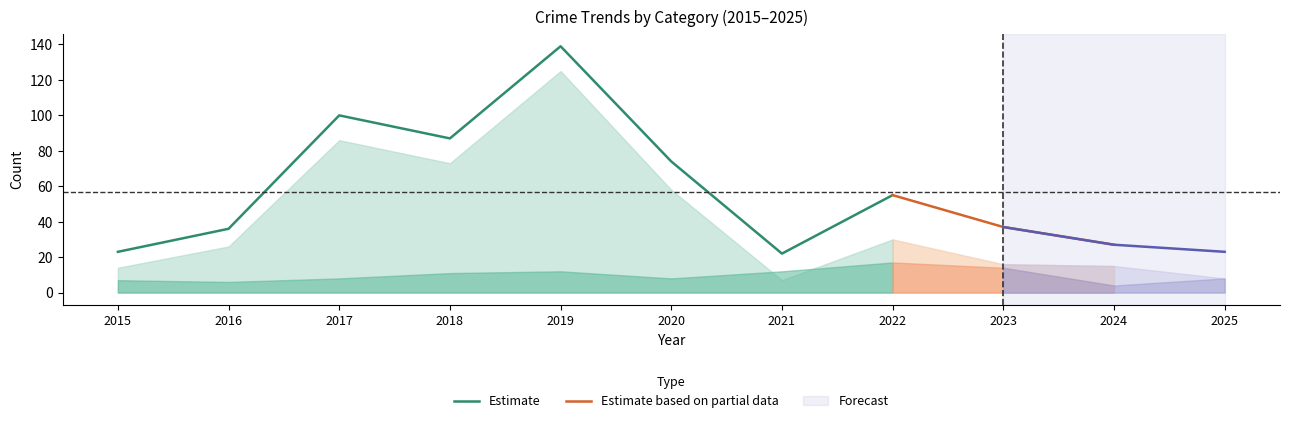

What is the difference between the maximum and minimum values in the Aggravated Battery series?

6